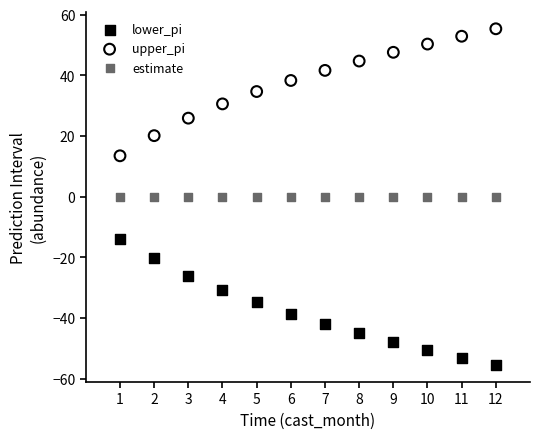

Which series reaches the minimum Y coordinate?

lower_pi